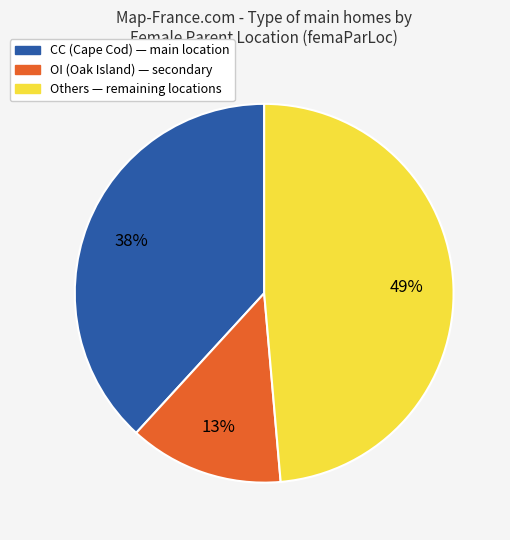

To the nearest percent, what is the average slice percentage?

33%